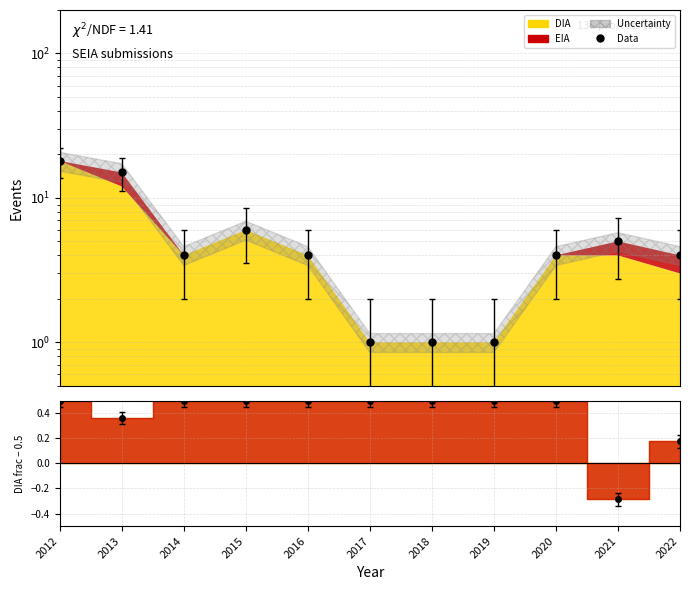

Read the value at 2012, to the nearest 10.

20